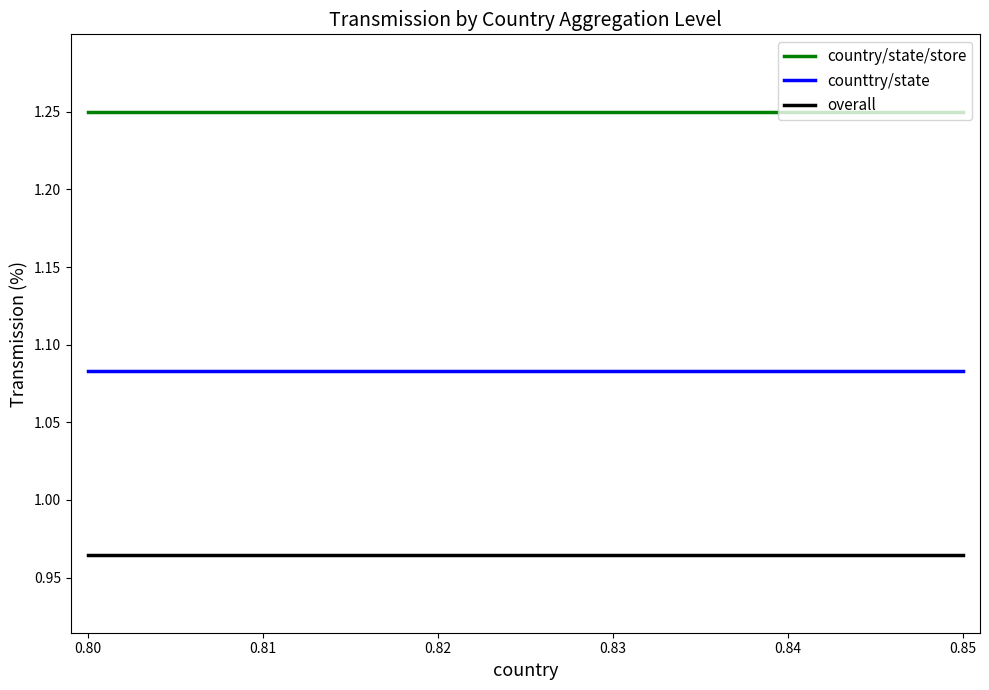

List the series in order of their peak value, lowest first.

overall, counttry/state, country/state/store